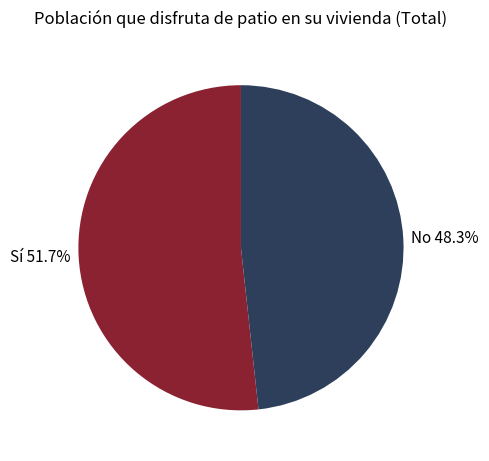

Count the number of slices in the pie.

2